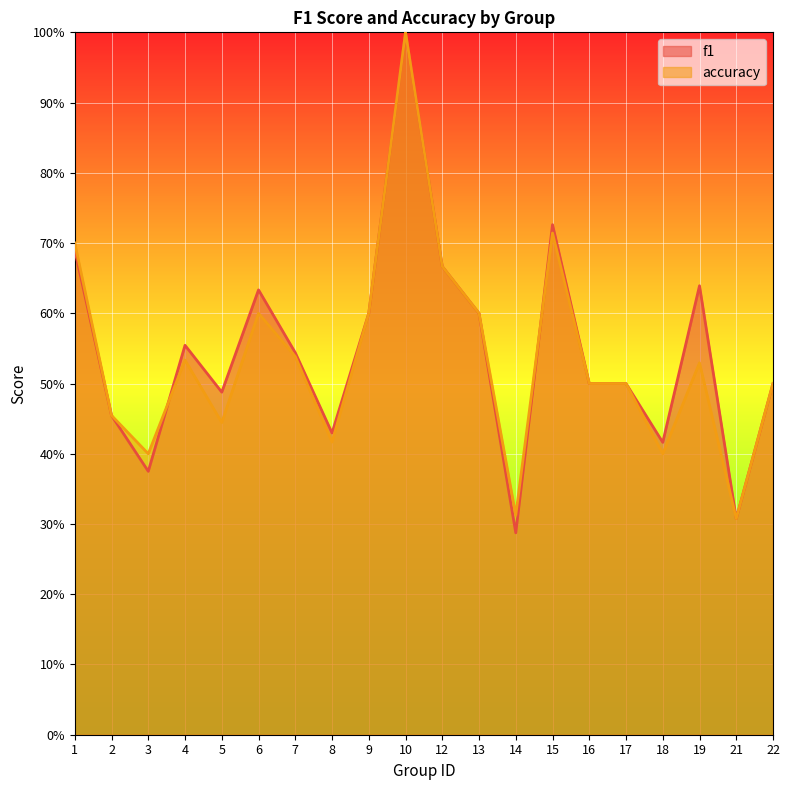

At which category is the sum across all series the highest?

10